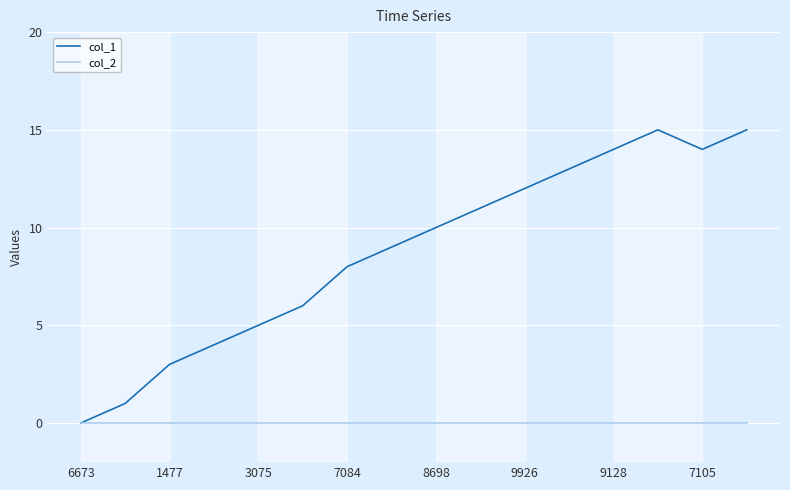

Which series has the largest total across all categories?

col_1